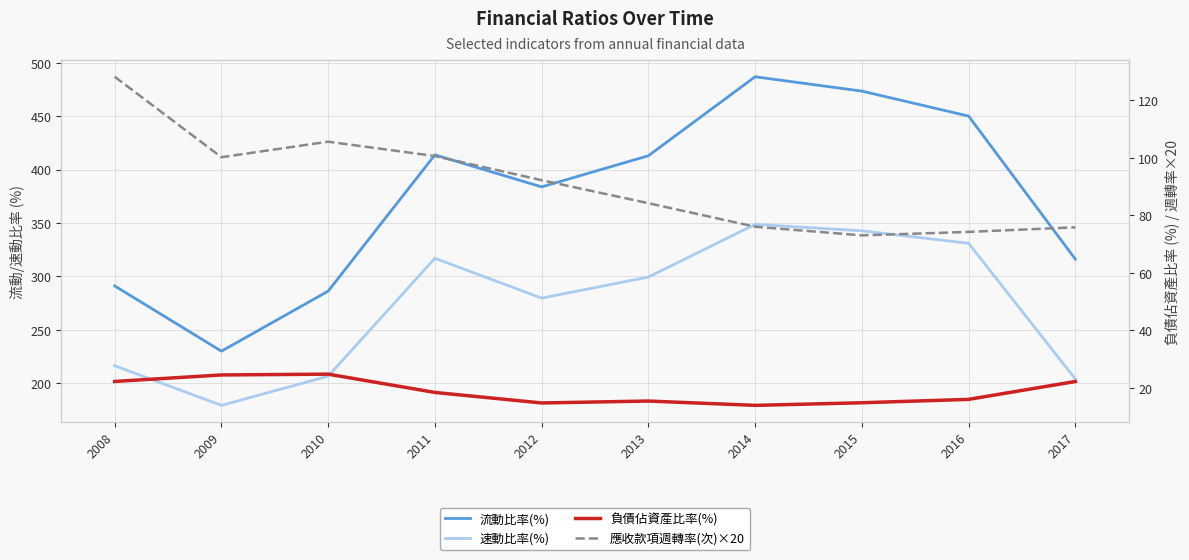

Rank the series at 2016 from lowest to highest value.

負債佔資產比率(%), 應收款項週轉率(次)×20, 速動比率(%), 流動比率(%)